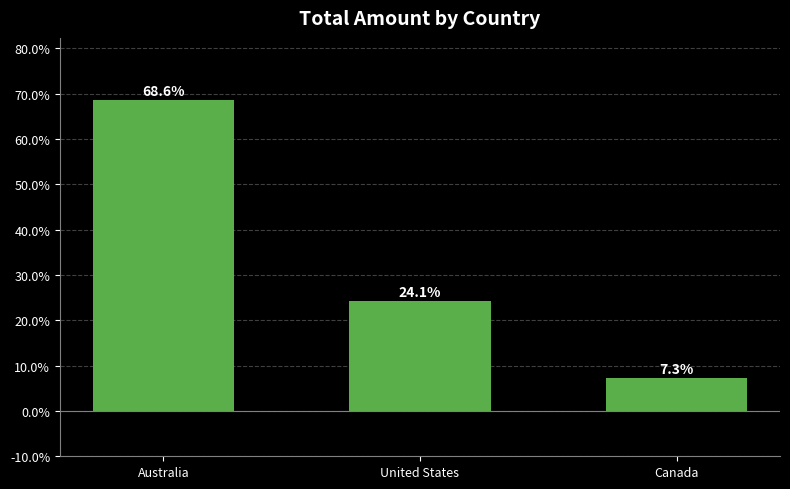

What is the difference between the second highest and minimum values?

16.9